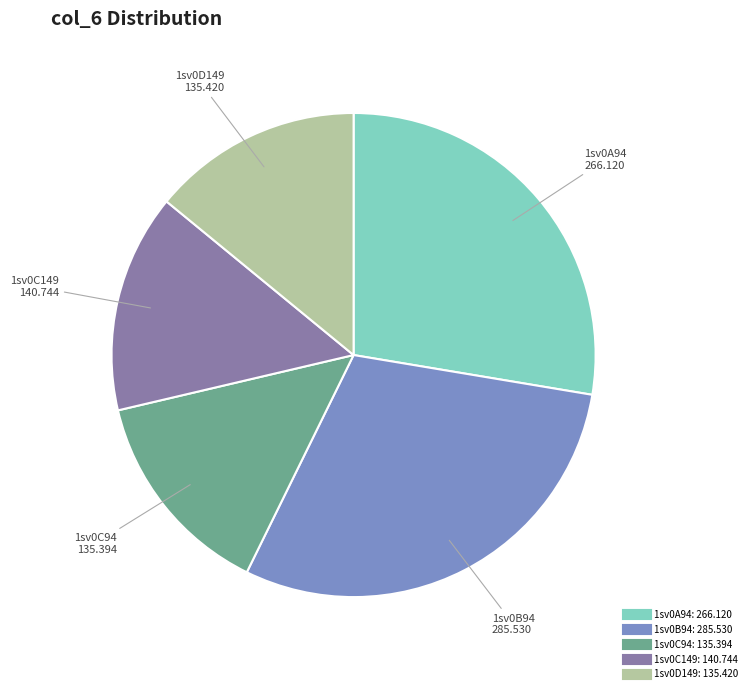

Does any single category account for the majority?

No